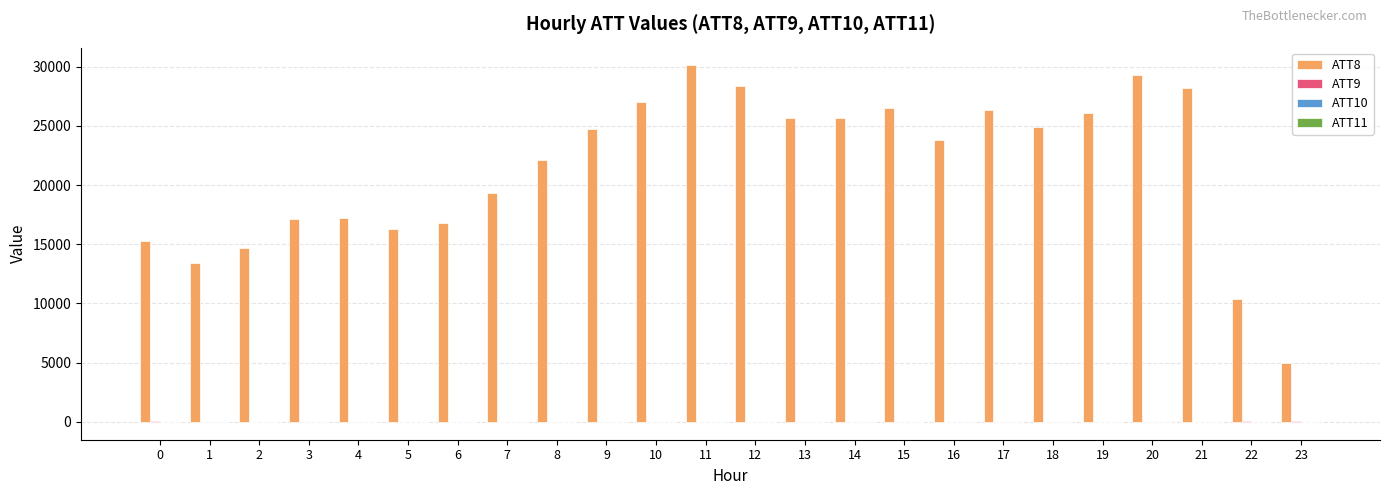

The value of ATT8 at 15 is 26500.0. True or false?

True